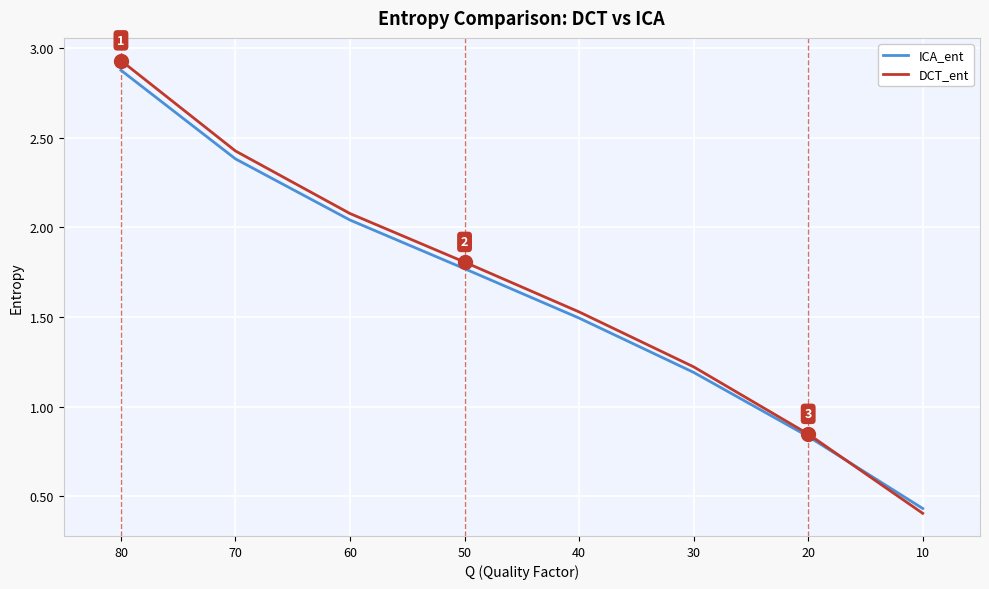

Reading left to right, extract all data points from this chart.

ICA_ent: 80=2.9	70=2.4	60=2.0	50=1.8	40=1.5	30=1.2	20=0.8	10=0.4
DCT_ent: 80=2.9	70=2.4	60=2.1	50=1.8	40=1.5	30=1.2	20=0.8	10=0.4